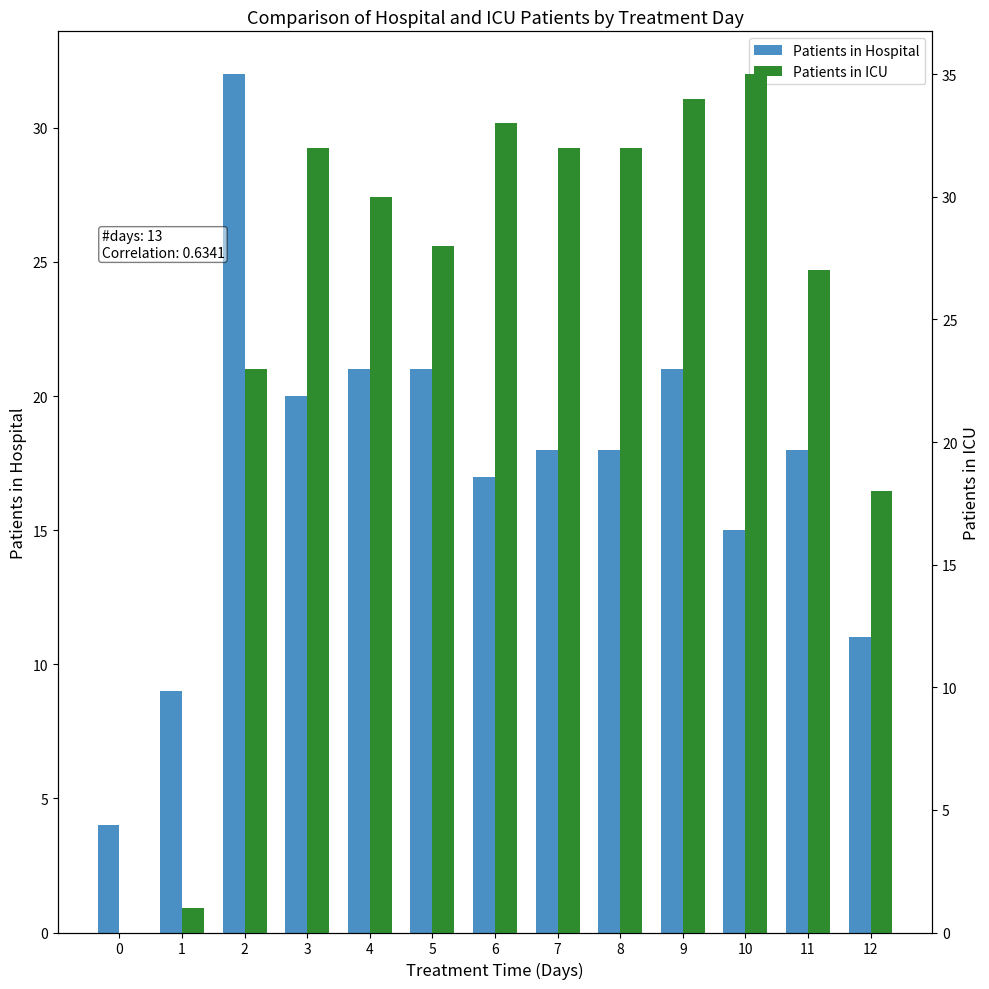

How many data points in Patients in ICU are above 30?

6